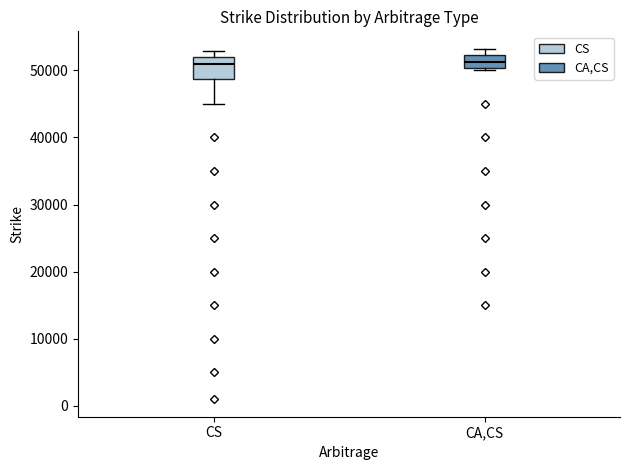

Where does the median line of the box for CS sit on the y-axis? The values are not printed on the chart, so give them approximately, as read against the axis.

51000